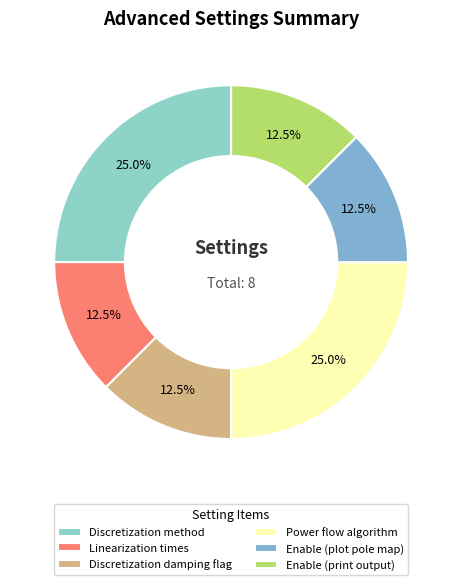

Is the sum of Enable (print output) and Discretization method greater than half?

No